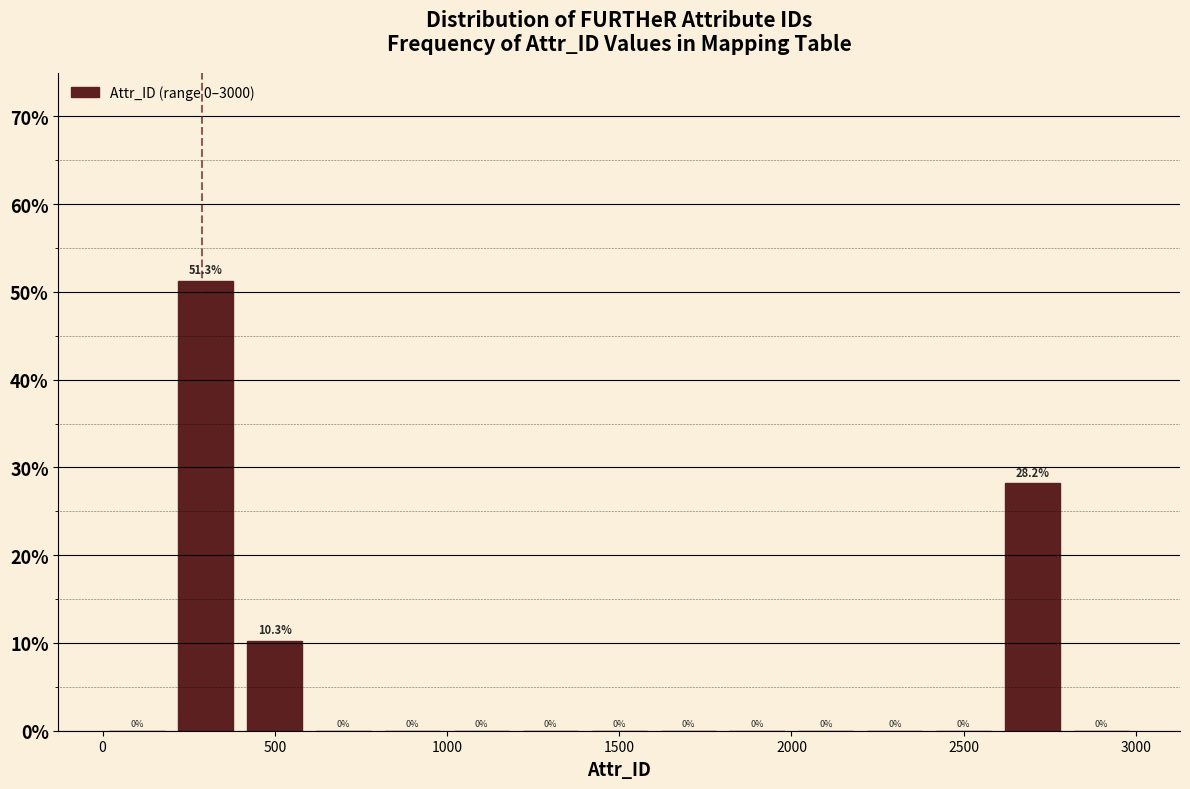

Which range on the x-axis has the tallest bar?

200 to 400